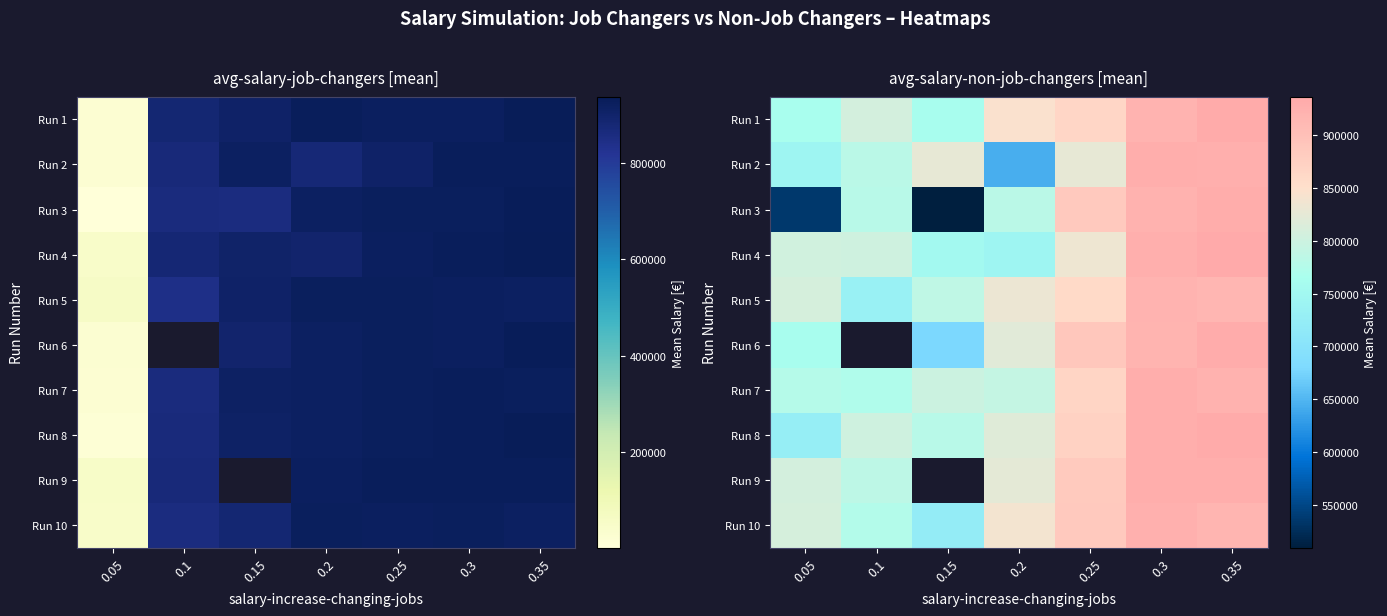

What is the difference between the maximum and minimum values in the Run 10 series?

203149.0